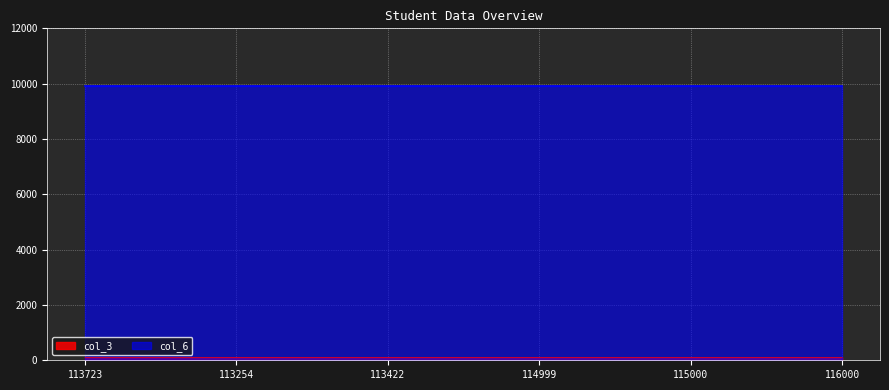

Rank the categories by value from lowest to highest.

113723, 113254, 113422, 114999, 115000, 116000